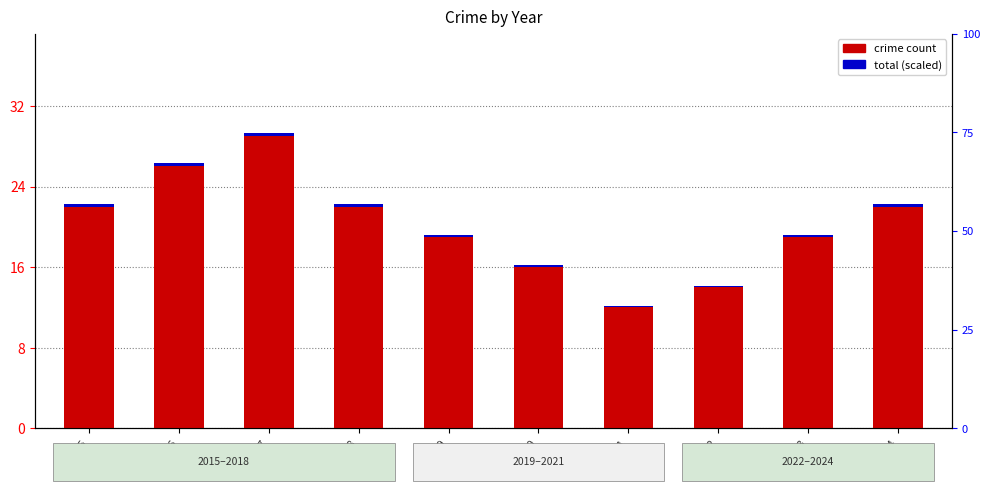

At which category does the chart reach its peak across all series?

2017